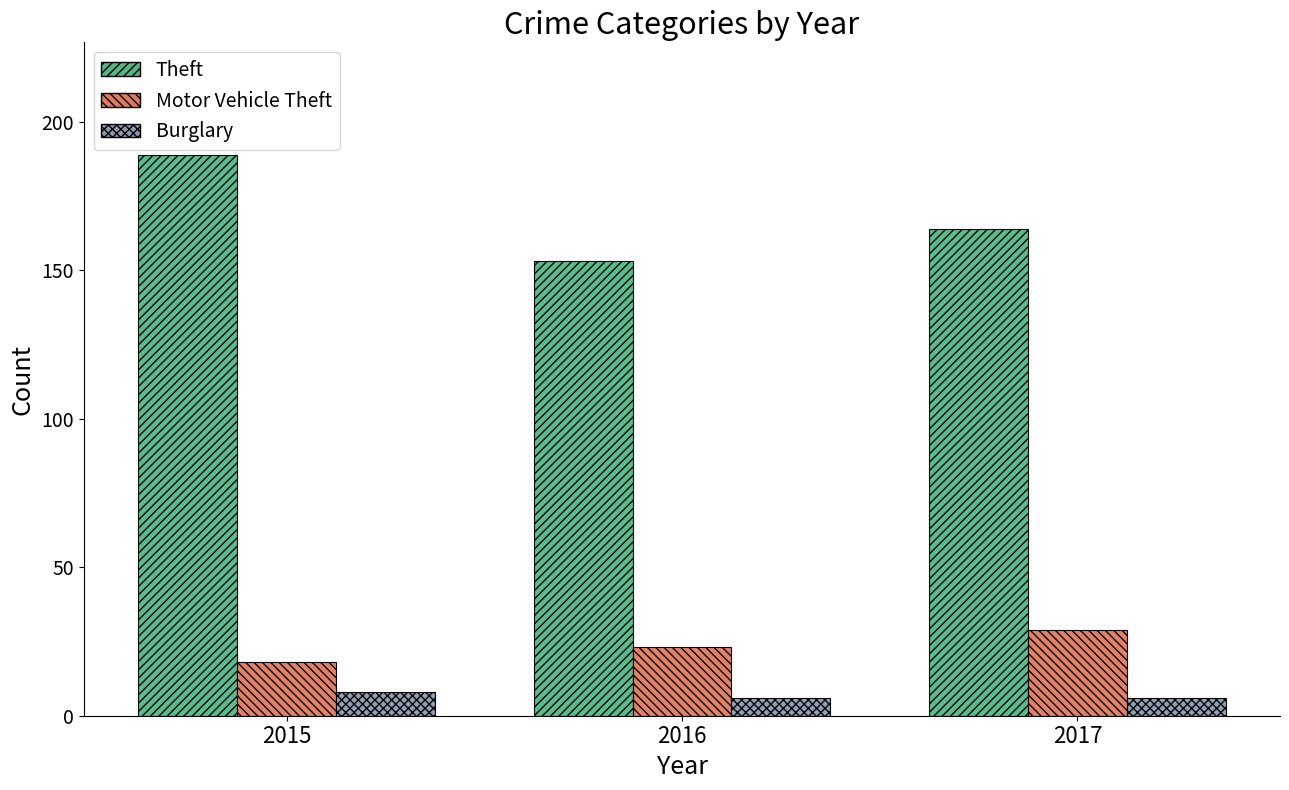

True or false: Motor Vehicle Theft has a value of 18 at 2015.

True